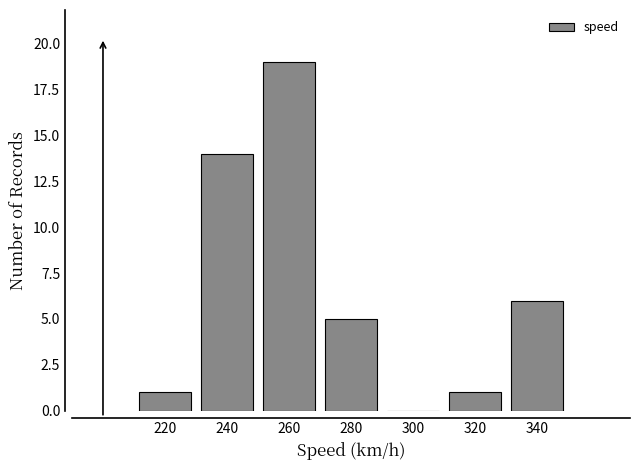

Reading left to right, transcribe all the data shown in this chart.

220=1	240=14	260=19	280=5	300=0	320=1	340=6